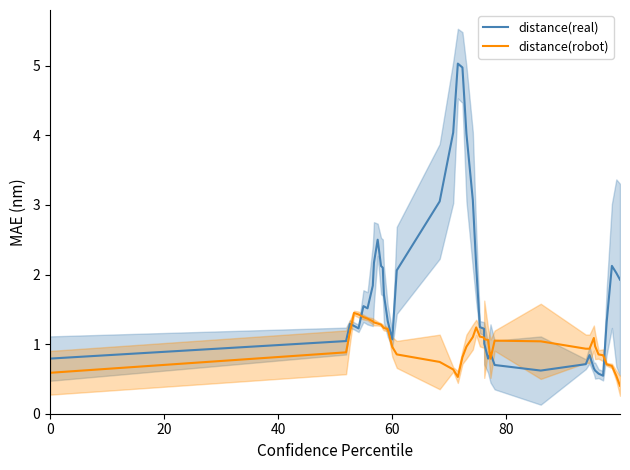

True or false: distance(real) and distance(robot) cross at least once.

True